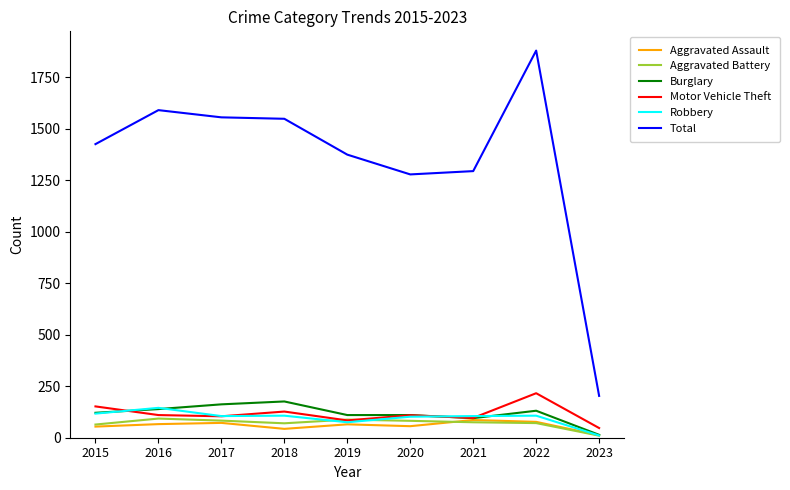

The Total series shows 2269 at 2018. True or false?

False